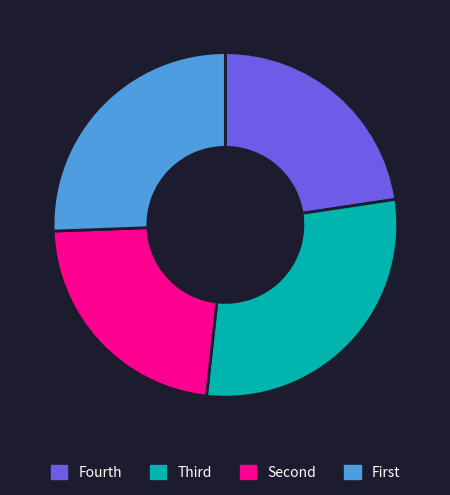

Is there a majority slice in this chart?

No